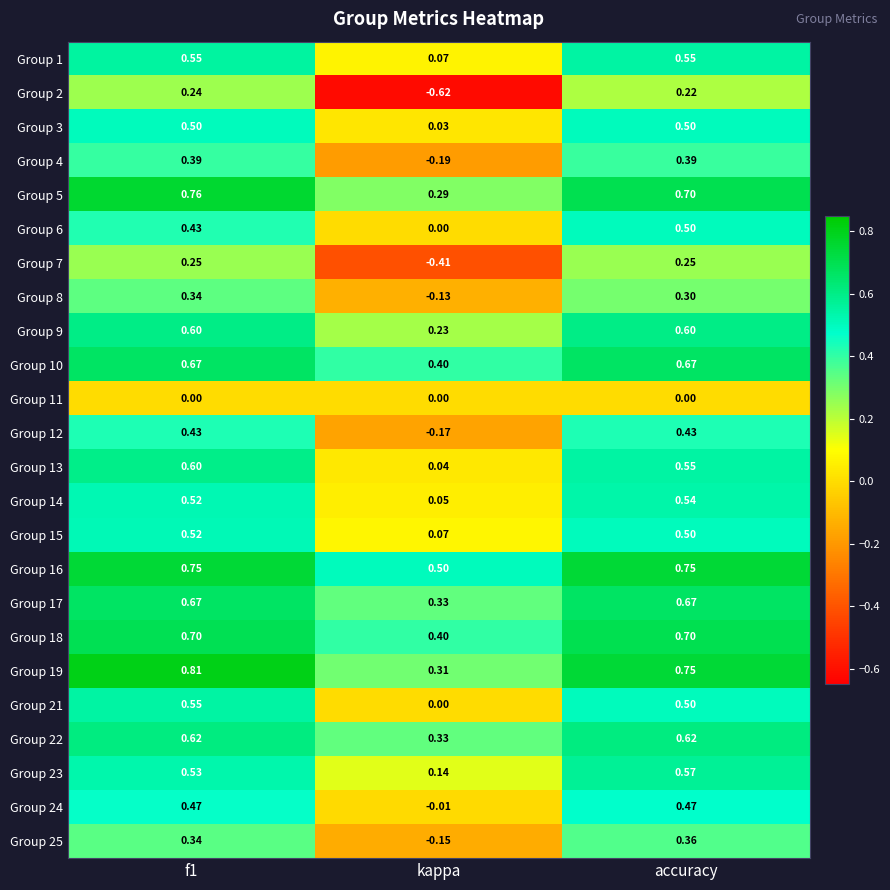

Where is Group 13 nearest to the value 0?

kappa